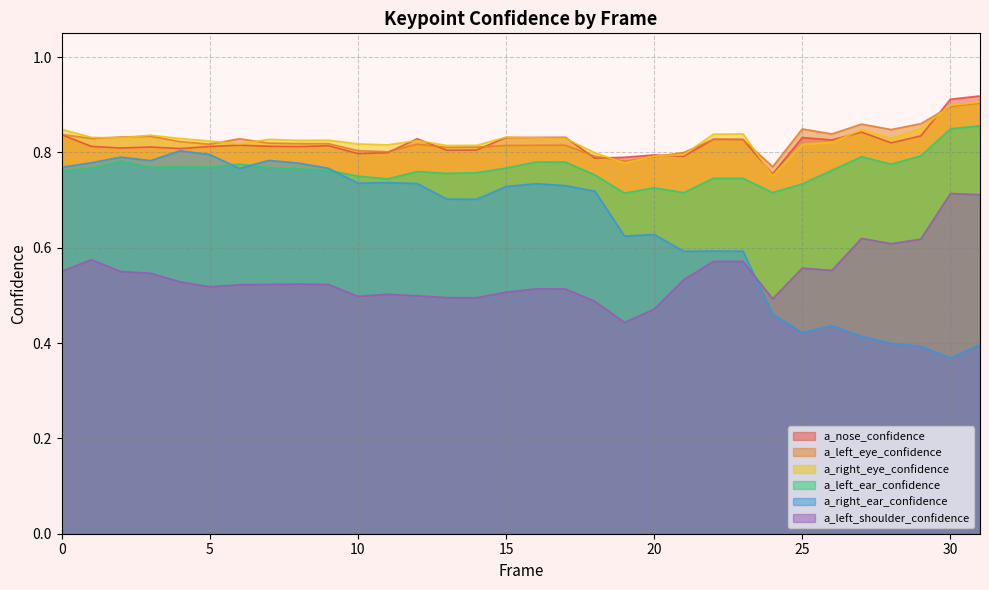

What are all the series names shown in the legend?

a_nose_confidence, a_left_eye_confidence, a_right_eye_confidence, a_left_ear_confidence, a_right_ear_confidence, a_left_shoulder_confidence